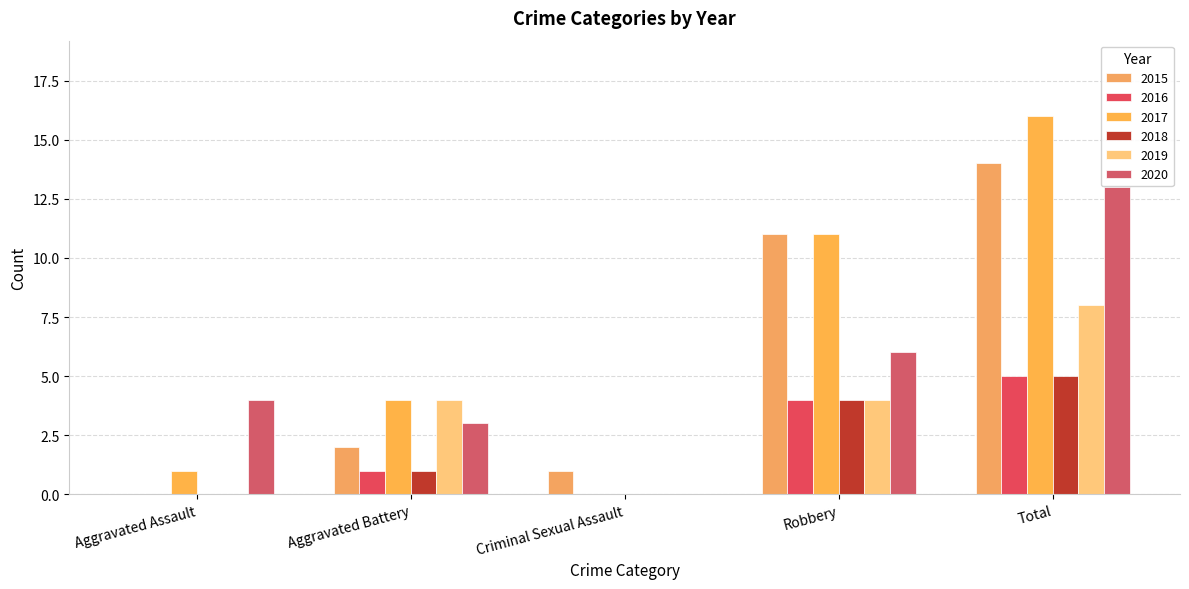

Count the number of data series in this chart.

6